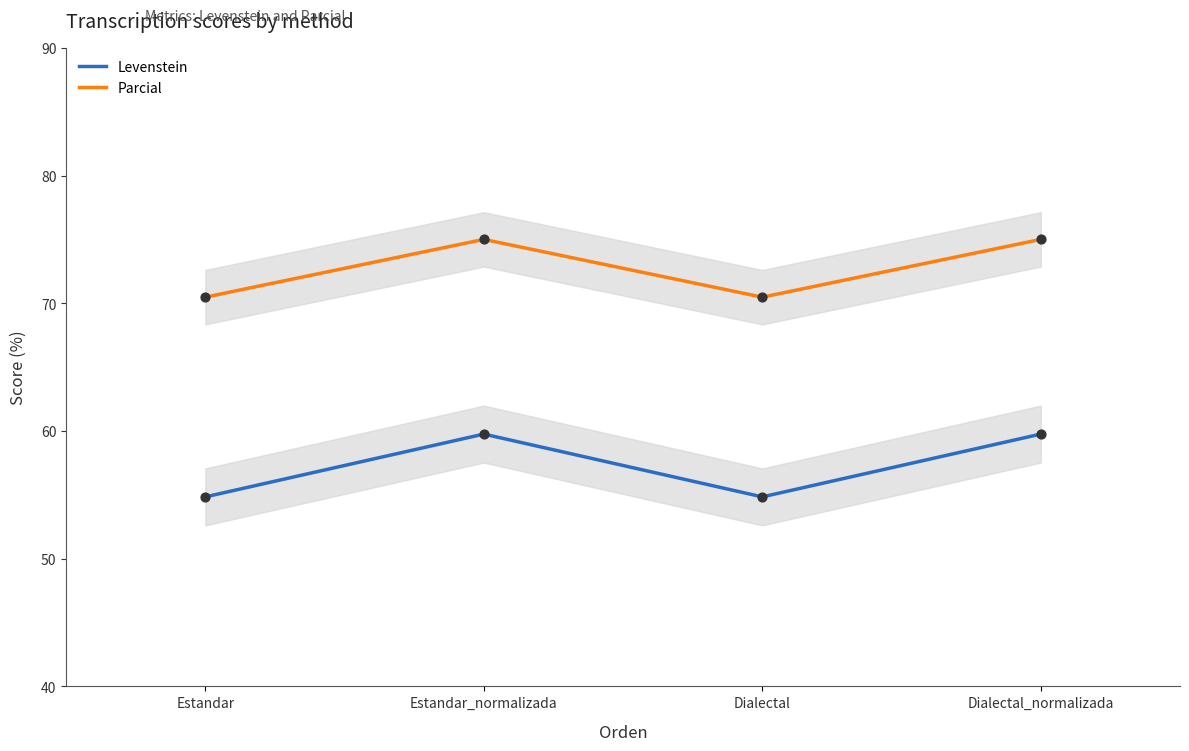

Is the value of Parcial at Dialectal_normalizada greater than the value of Levenstein at Dialectal?

Yes